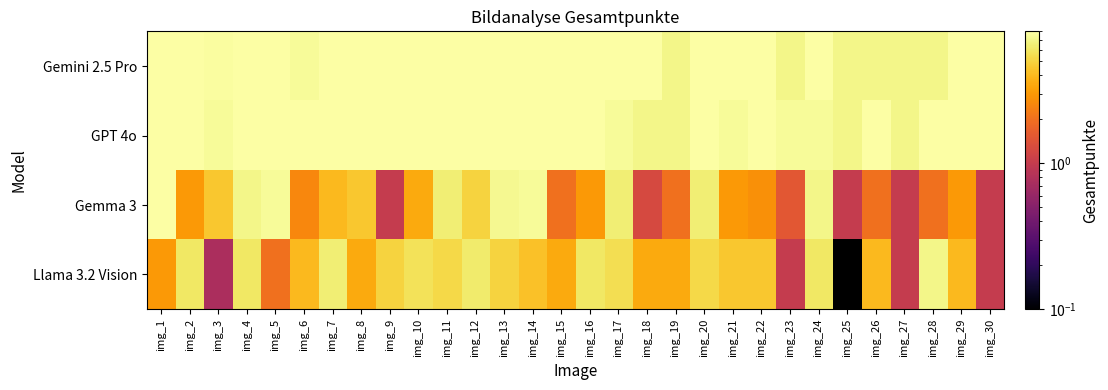

Reading left to right, list all the values displayed in this chart.

Gemini 2.5 Pro: img_1=8.0	img_2=8.0	img_3=7.8	img_4=8.0	img_5=8.0	img_6=7.5	img_7=8.0	img_8=8.0	img_9=8.0	img_10=8.0	img_11=8.0	img_12=8.0	img_13=8.0	img_14=8.0	img_15=8.0	img_16=8.0	img_17=8.0	img_18=8.0	img_19=7.0	img_20=8.0	img_21=8.0	img_22=8.0	img_23=7.0	img_24=8.0	img_25=7.0	img_26=7.0	img_27=7.0	img_28=7.0	img_29=8.0	img_30=8.0
GPT 4o: img_1=8.0	img_2=8.0	img_3=7.5	img_4=8.0	img_5=8.0	img_6=8.0	img_7=8.0	img_8=8.0	img_9=8.0	img_10=8.0	img_11=8.0	img_12=8.0	img_13=8.0	img_14=8.0	img_15=8.0	img_16=8.0	img_17=7.5	img_18=7.0	img_19=7.0	img_20=8.0	img_21=7.5	img_22=8.0	img_23=7.5	img_24=7.5	img_25=7.0	img_26=8.0	img_27=7.0	img_28=8.0	img_29=8.0	img_30=8.0
Gemma 3: img_1=8.0	img_2=3.0	img_3=4.5	img_4=7.0	img_5=7.5	img_6=2.5	img_7=4.0	img_8=4.5	img_9=1.0	img_10=3.5	img_11=6.5	img_12=5.0	img_13=7.2	img_14=7.5	img_15=2.0	img_16=3.0	img_17=6.5	img_18=1.2	img_19=2.0	img_20=6.5	img_21=3.0	img_22=2.8	img_23=1.5	img_24=7.0	img_25=1.0	img_26=2.0	img_27=1.0	img_28=2.0	img_29=3.0	img_30=1.0
Llama 3.2 Vision: img_1=3.0	img_2=6.0	img_3=0.8	img_4=6.0	img_5=2.0	img_6=4.0	img_7=6.5	img_8=3.5	img_9=5.0	img_10=5.8	img_11=5.2	img_12=6.2	img_13=5.0	img_14=4.2	img_15=3.5	img_16=6.0	img_17=5.5	img_18=3.5	img_19=3.5	img_20=5.2	img_21=4.5	img_22=4.5	img_23=1.0	img_24=6.0	img_25=0.0	img_26=4.0	img_27=1.0	img_28=7.0	img_29=4.0	img_30=1.0